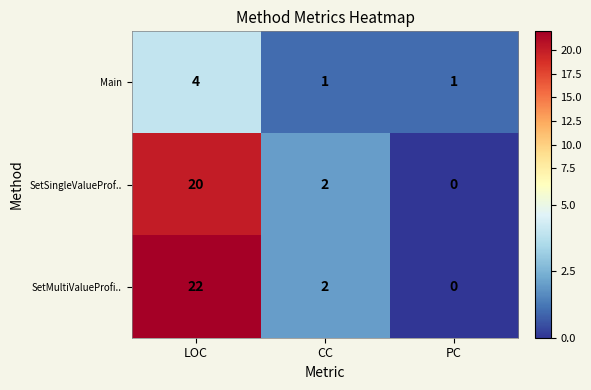

Reading left to right, what are all the values shown in this chart?

Main: LOC=4	CC=1	PC=1
SetSingleValueProf..: LOC=20	CC=2	PC=0
SetMultiValueProfi..: LOC=22	CC=2	PC=0